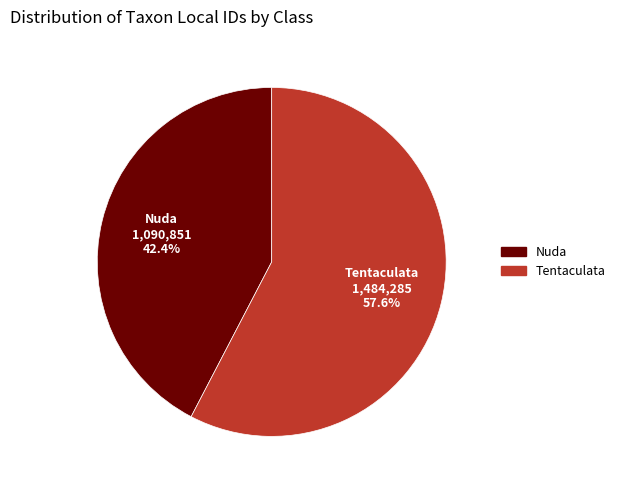

What is the smallest slice in the pie chart?

Nuda